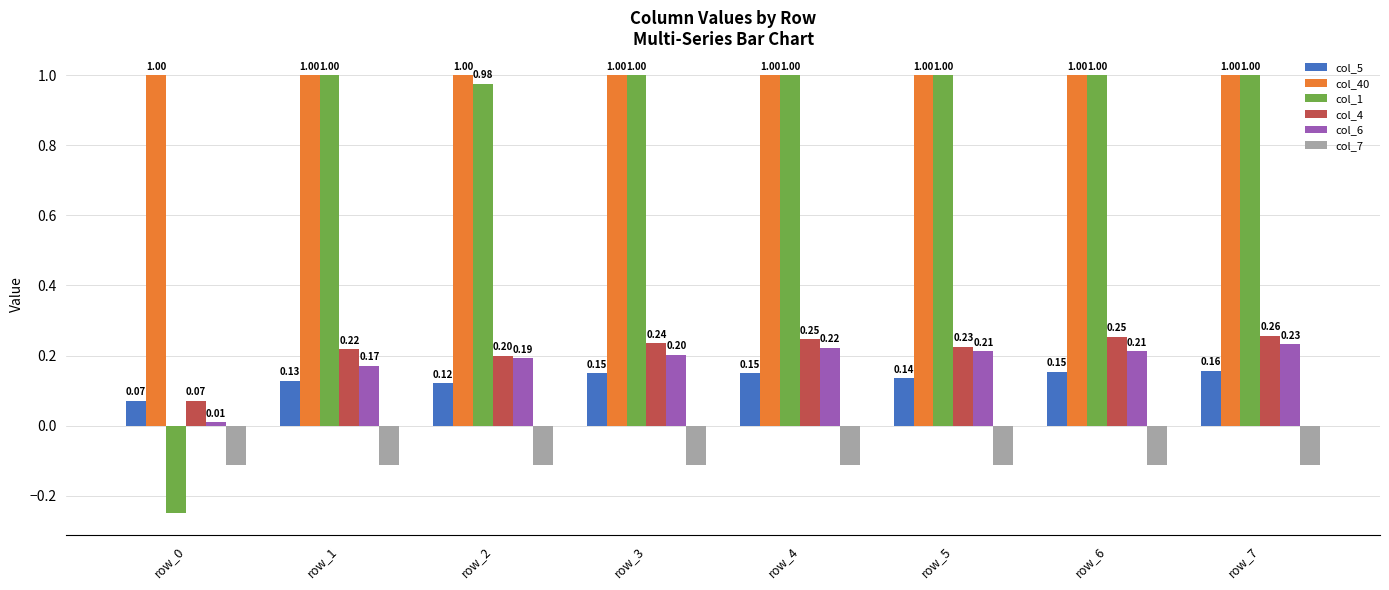

What is the value of the col_4 bar at the 4th from the left?

0.2